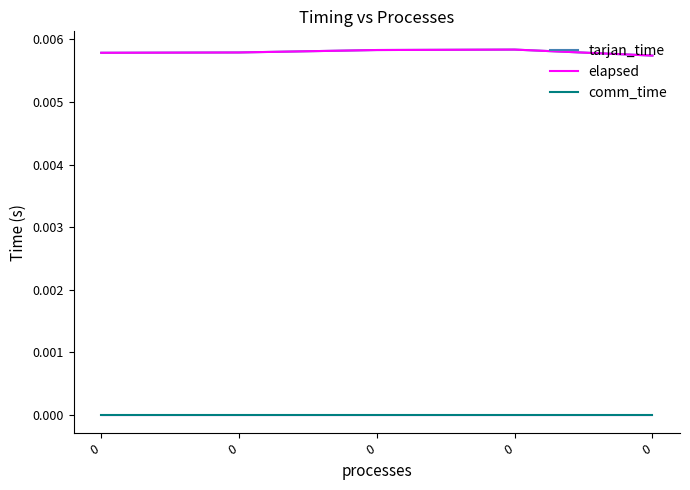

Is it true that tarjan_time equals 0.0 at 0?

True